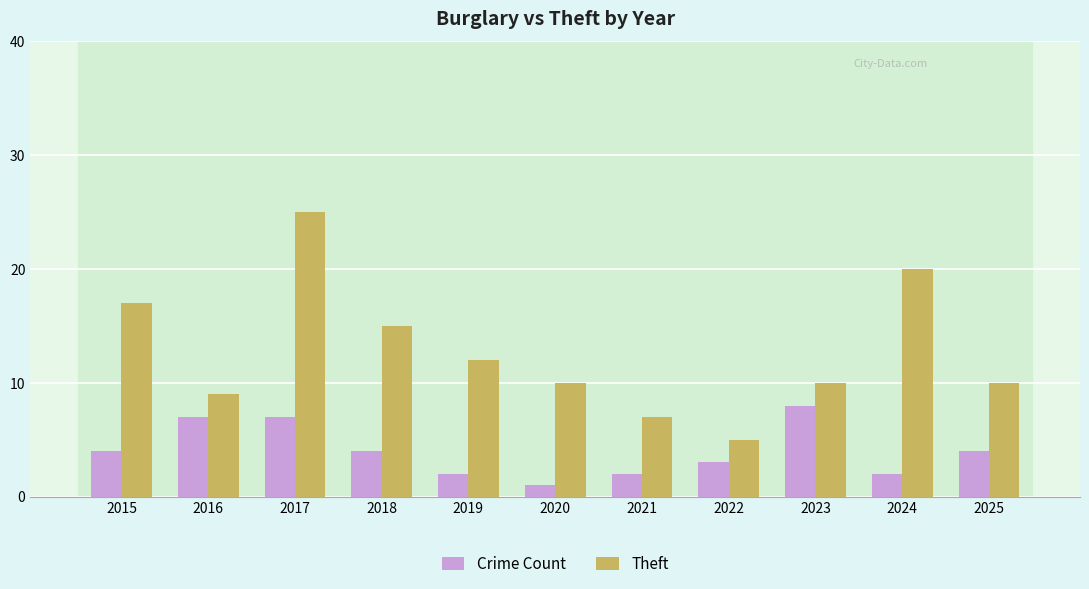

True or false: Crime Count has a value of 4 at 2024.

False